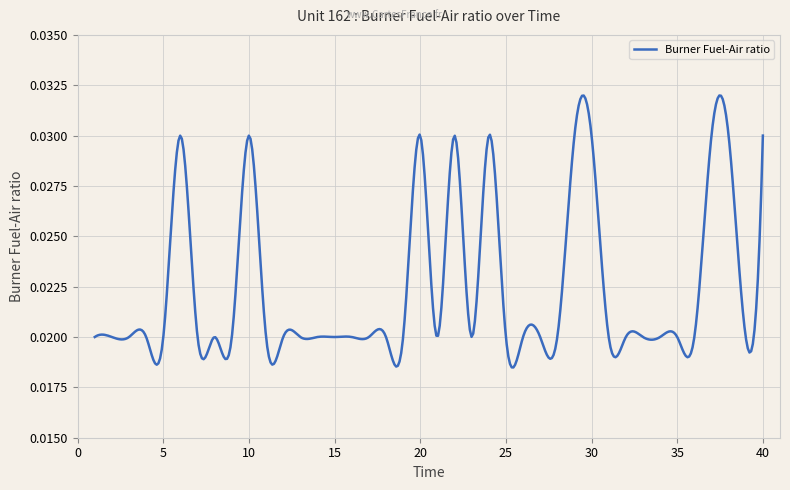

How many lines are shown in the chart?

1